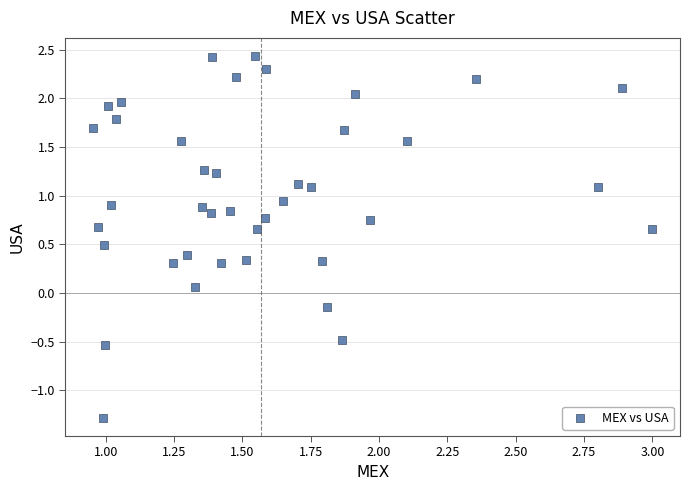

What is the range of X values (max minus min)?

2.0